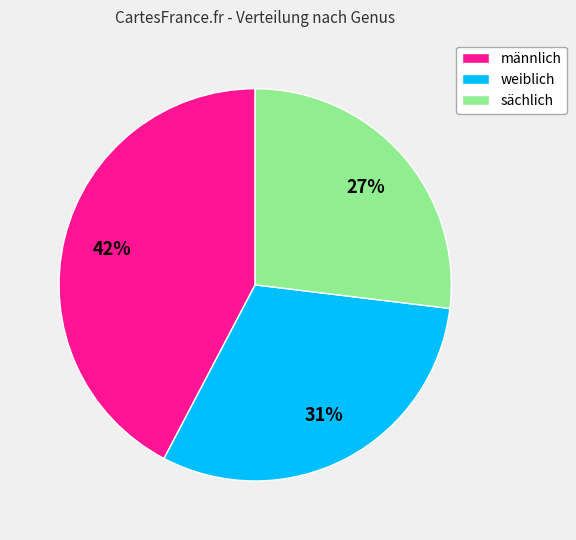

Is there a majority slice in this chart?

No